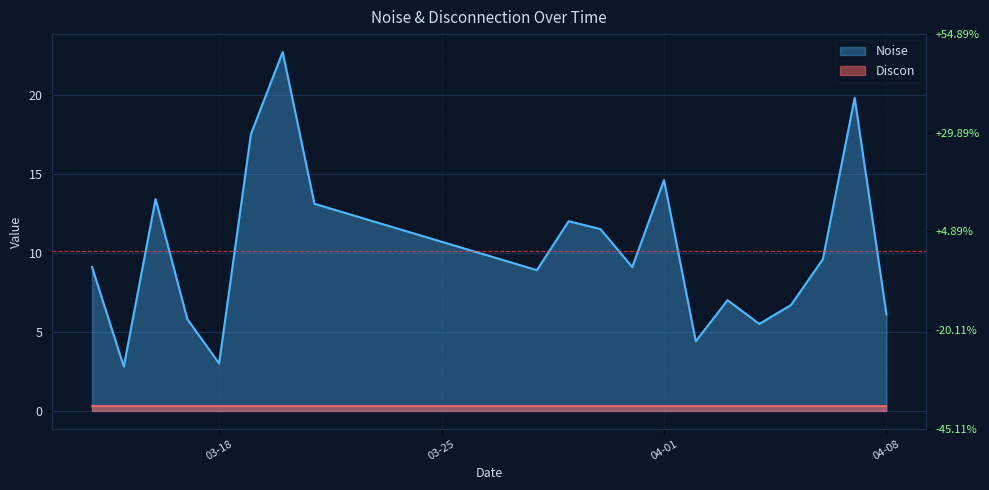

Approximately how many times larger is the value at 2025-03-19 compared to 2025-04-01?

1.2